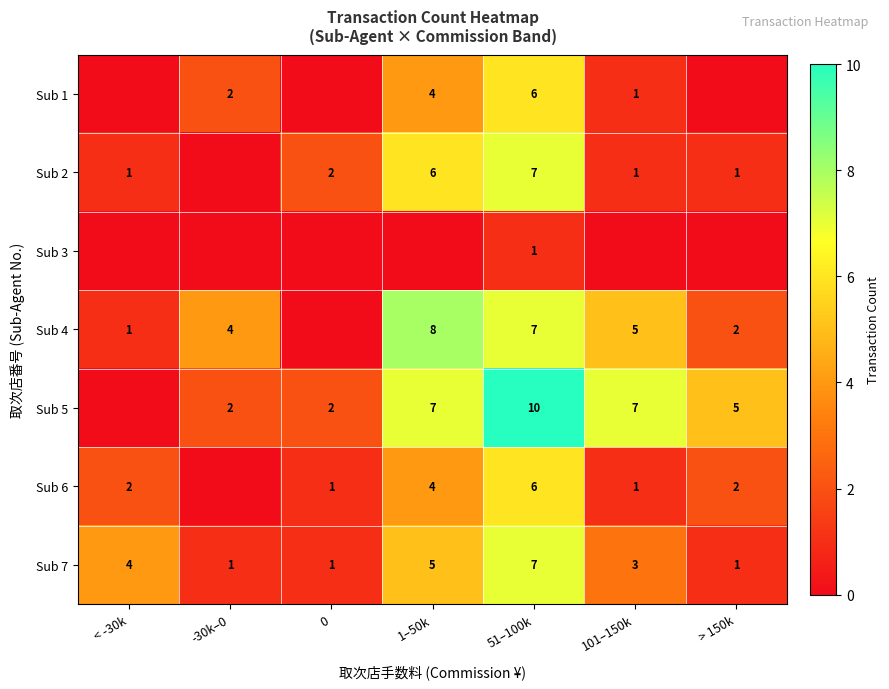

What is the approximate value of Sub 7 at 51–100k?

7